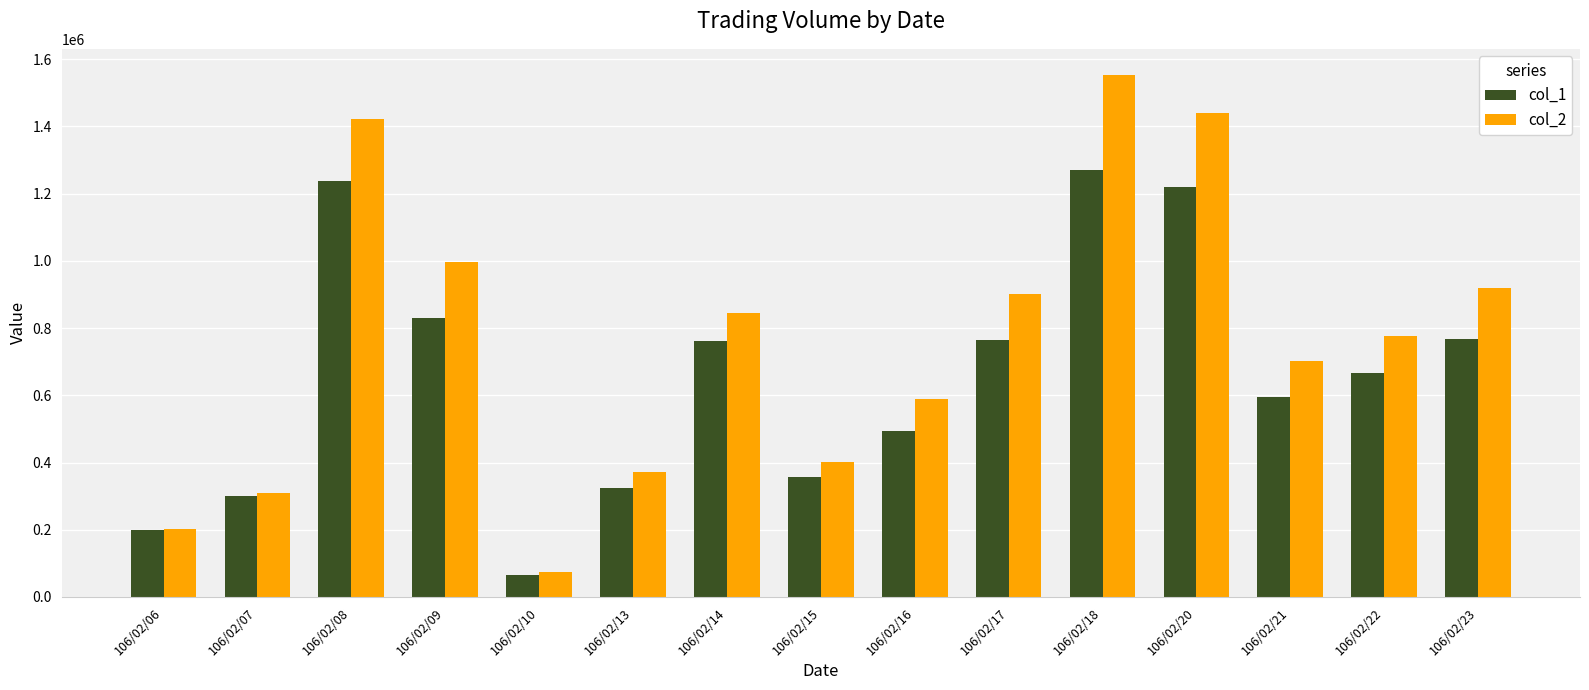

At how many categories does at least one series exceed 1094124?

3